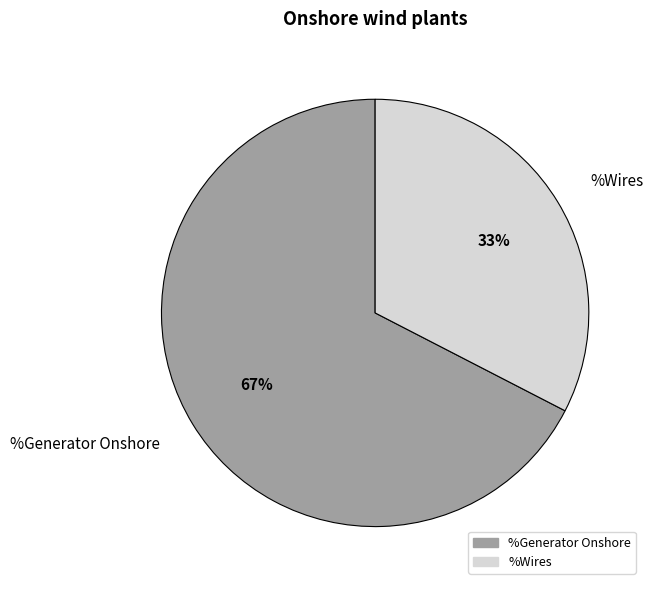

Is it true that %Generator Onshore is 81% of the pie?

False